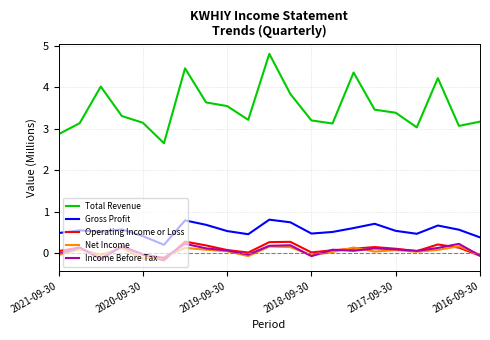

How many lines are shown in the chart?

5